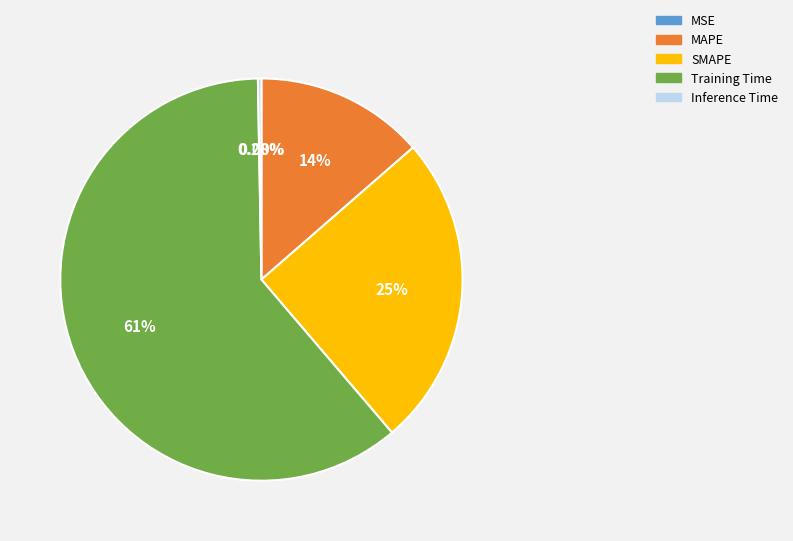

Which category has the biggest portion of the pie?

Training Time